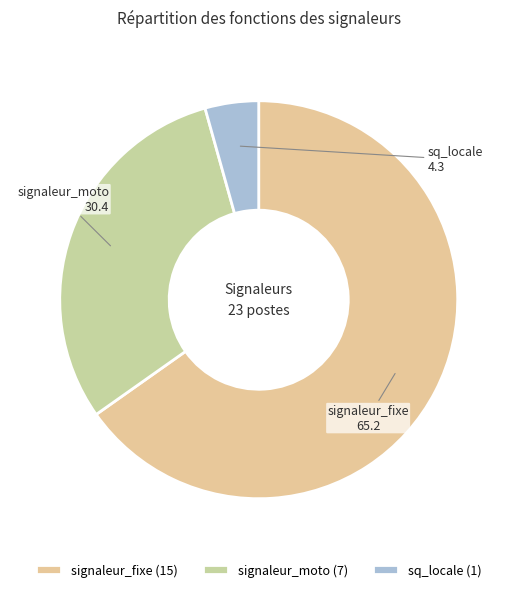

Between sq_locale and signaleur_moto, which is larger?

signaleur_moto